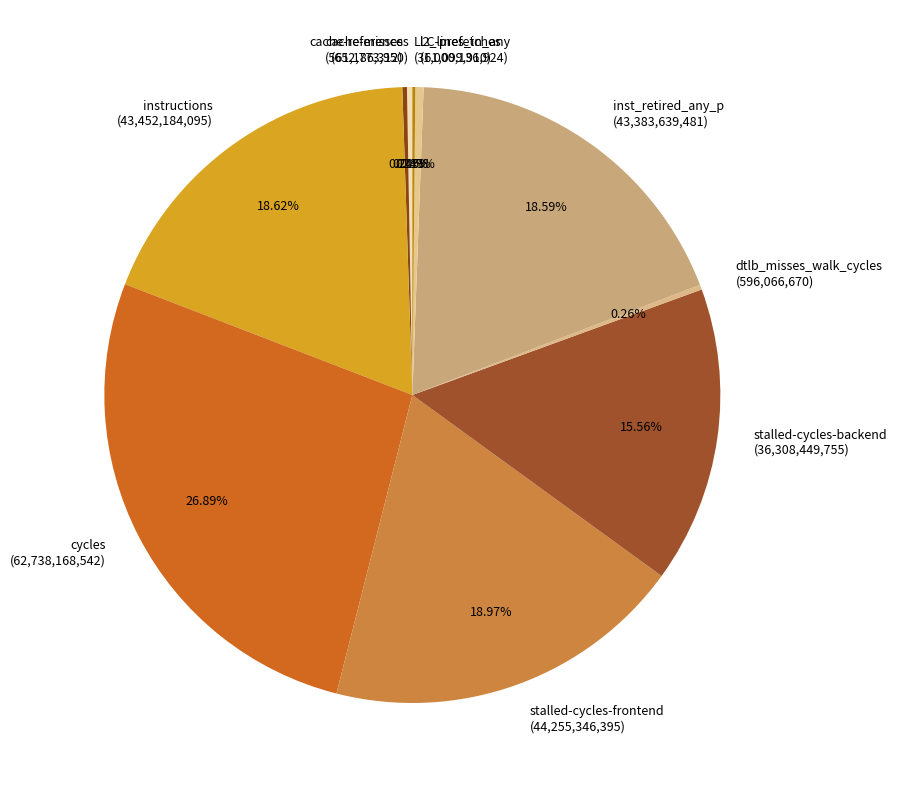

Is it true that instructions is 24% of the pie?

False